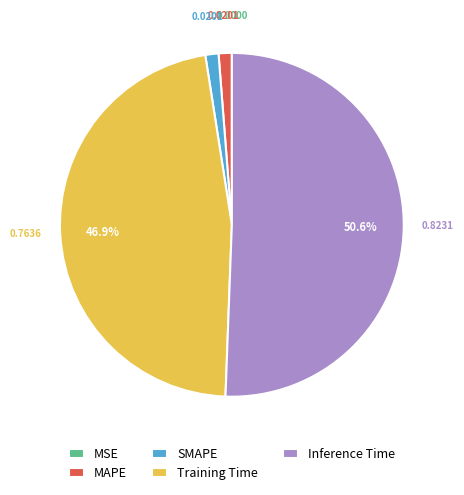

Between SMAPE and Inference Time, which is larger?

Inference Time